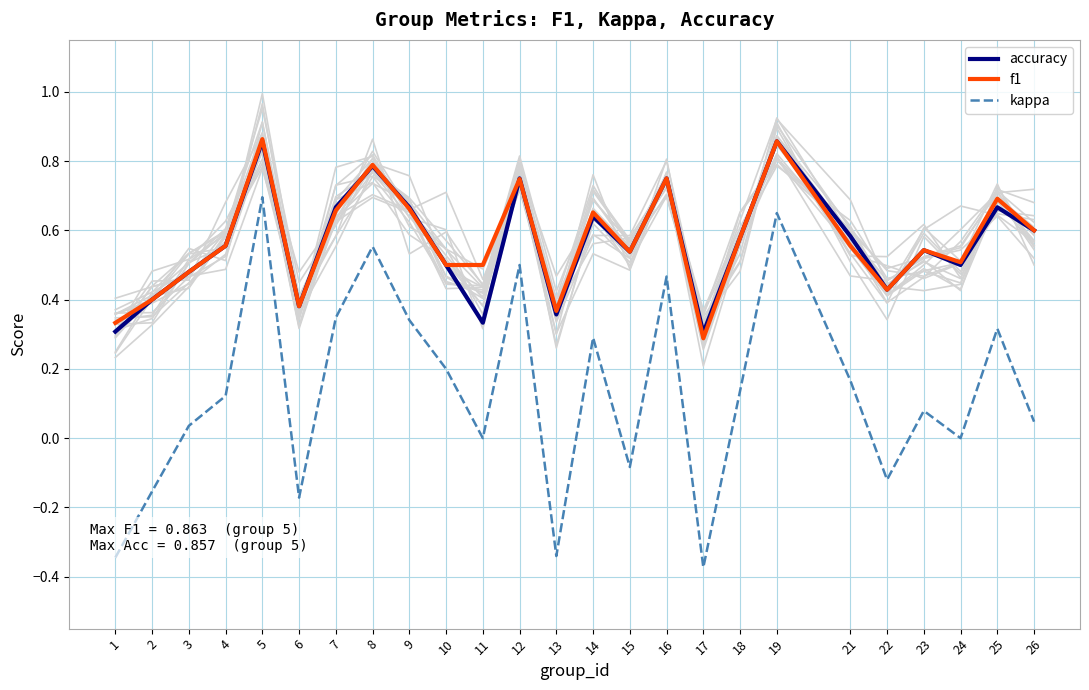

True or false: kappa has a value of -0.6 at 17.

False